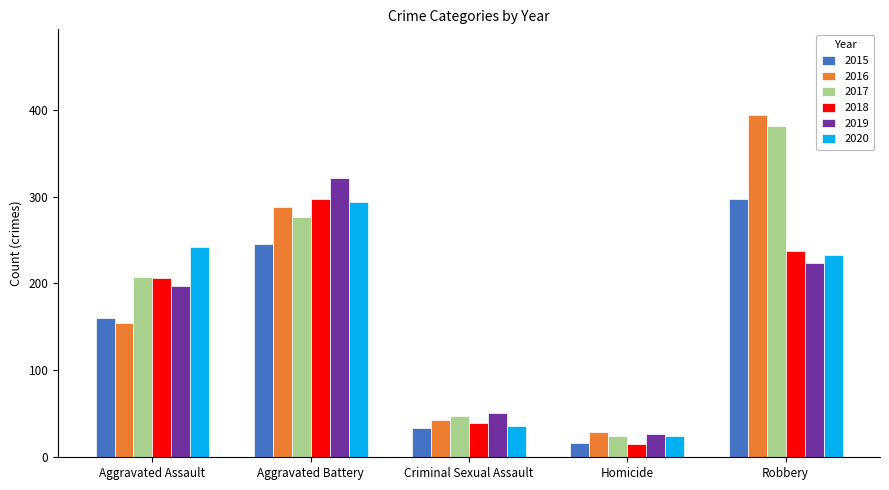

What is the minimum value shown in the chart?

15